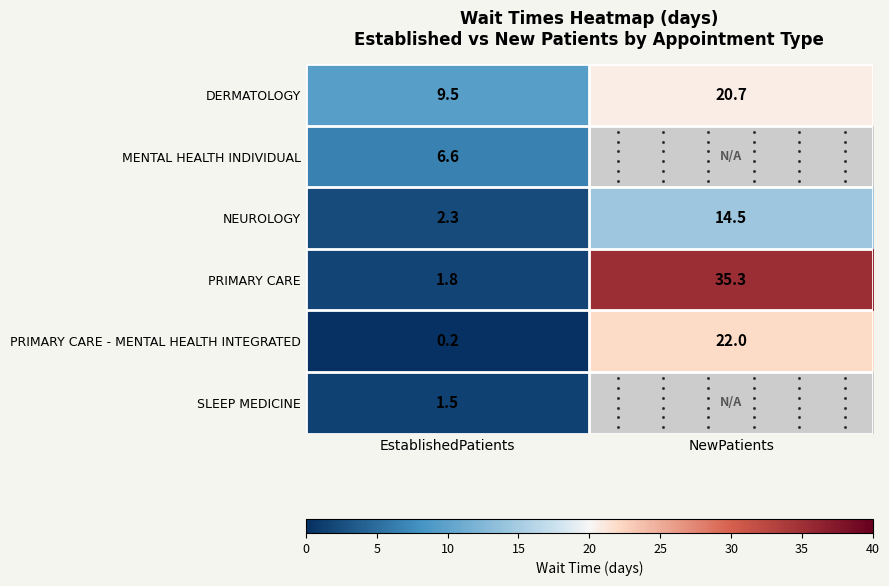

At which label does SLEEP MEDICINE reach its peak?

EstablishedPatients